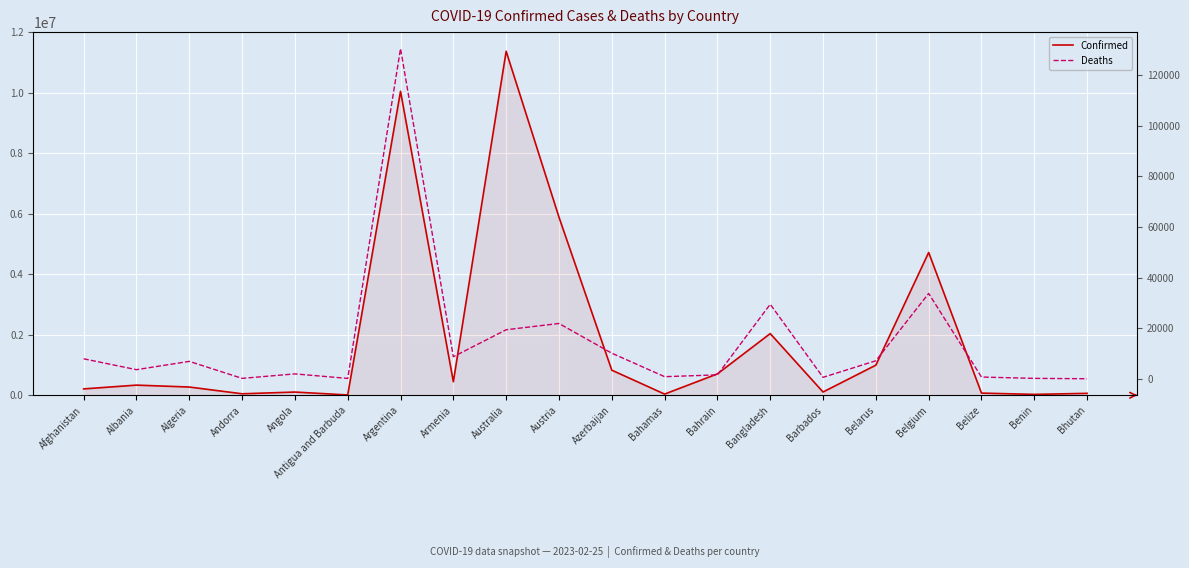

How many data points in Deaths are above 6881?

9